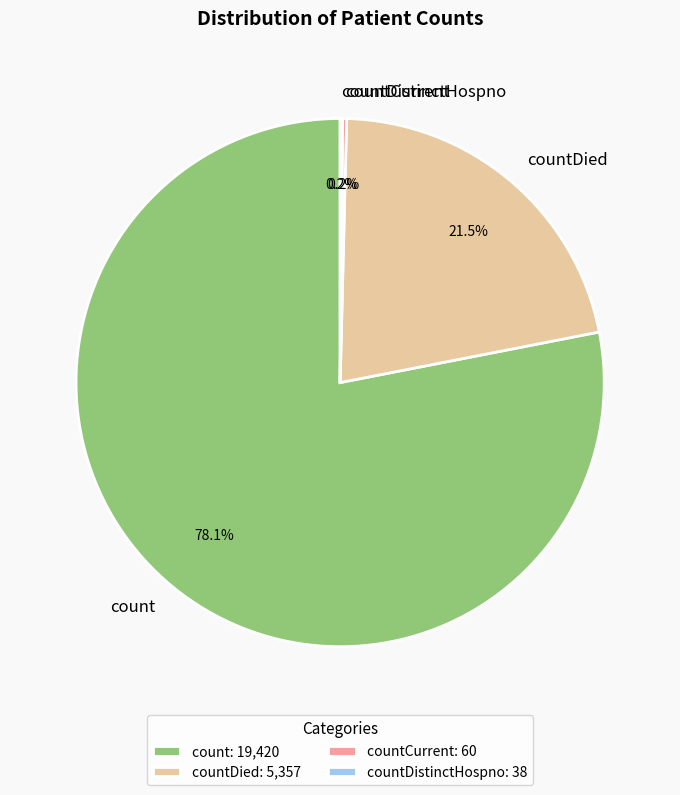

Do count and countDied together represent more than half of the pie?

Yes